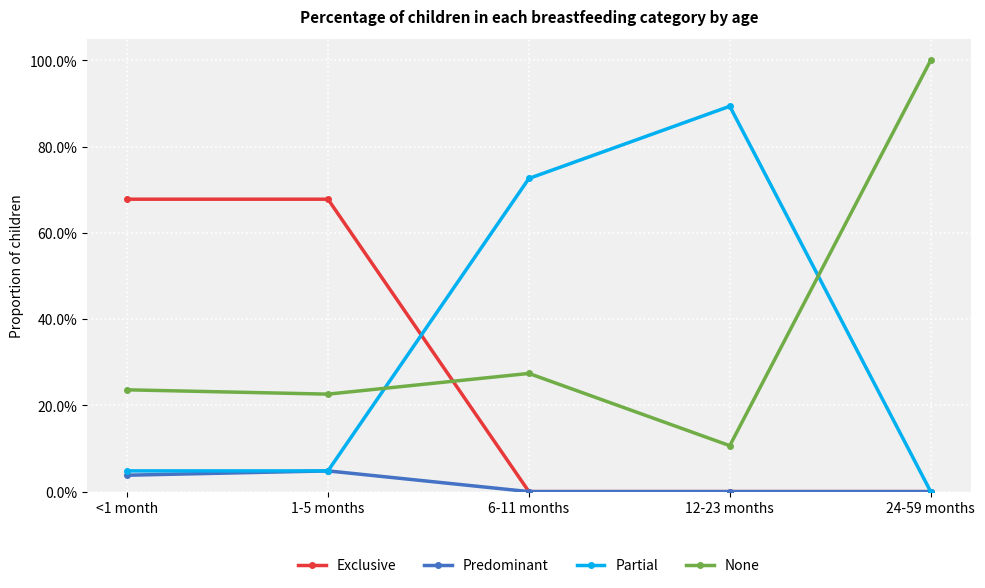

Is this an area chart (filled region under the line)?

No